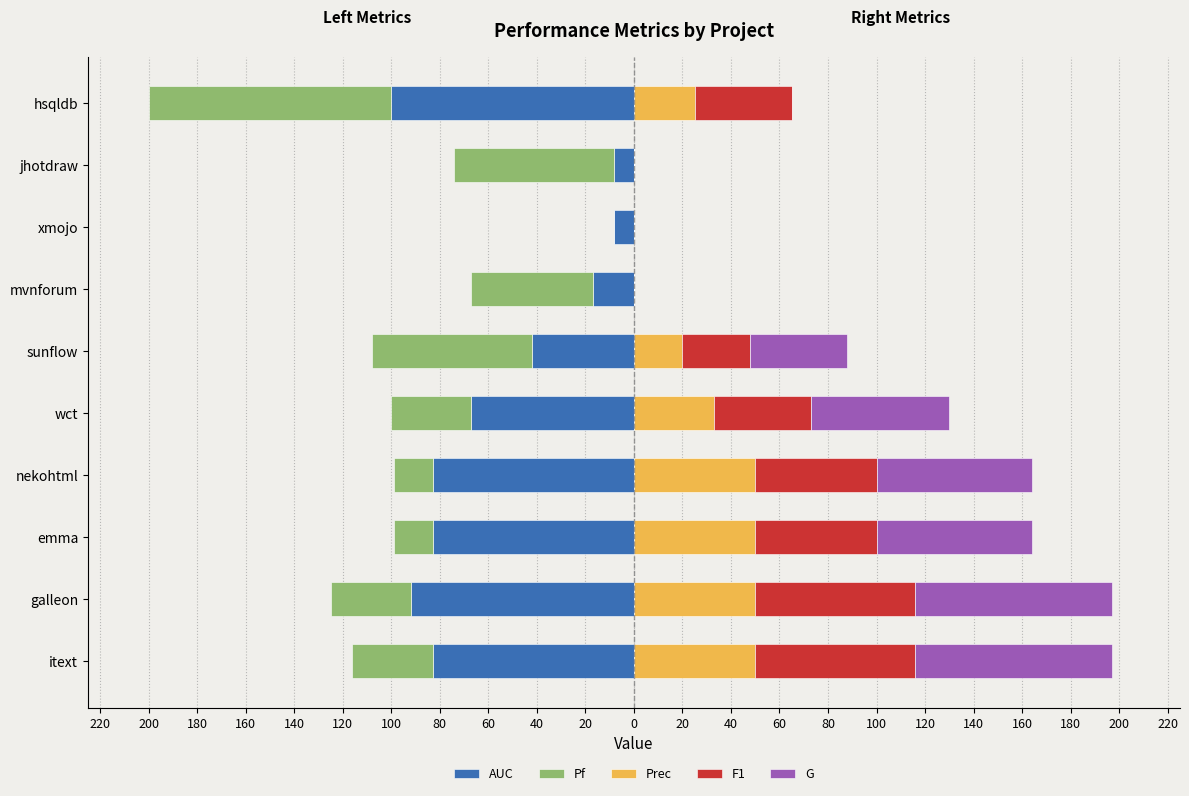

What is the average value of the Pf series?

-41